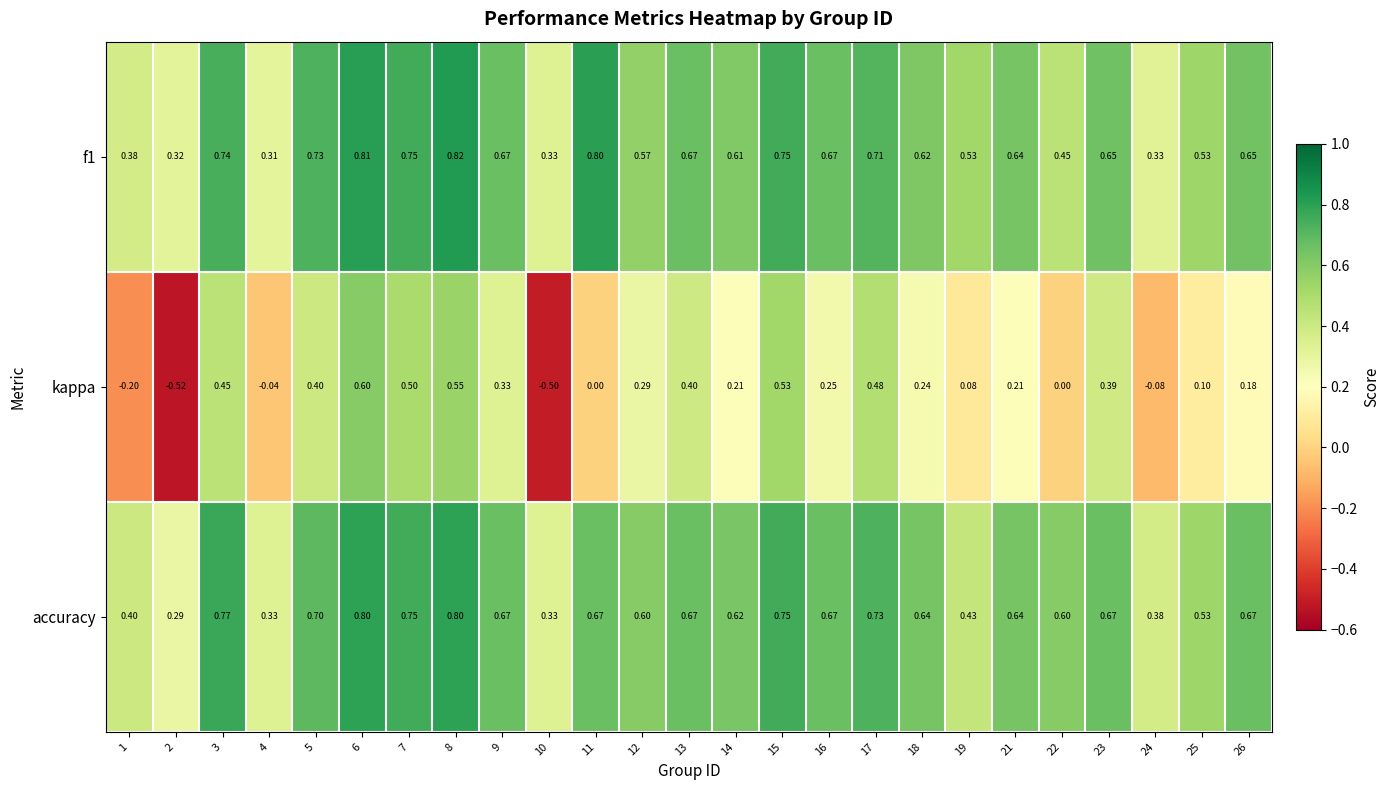

At which category is the sum across all series the highest?

6